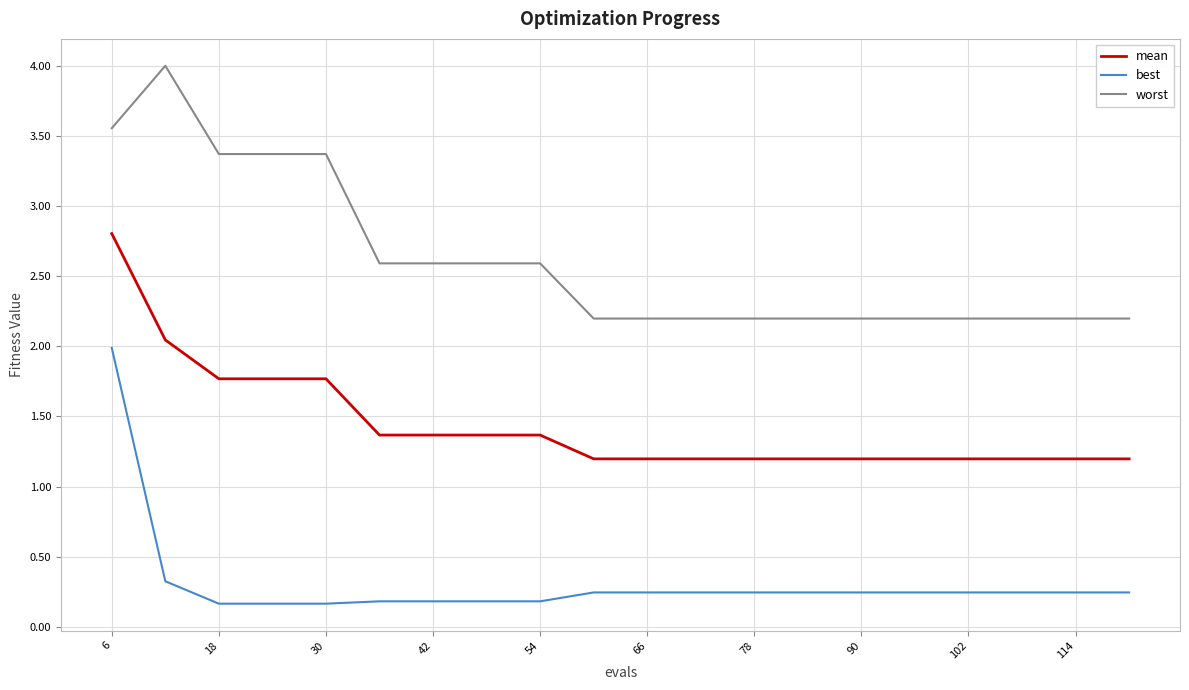

What is the difference between the maximum and minimum values in the best series?

1.8